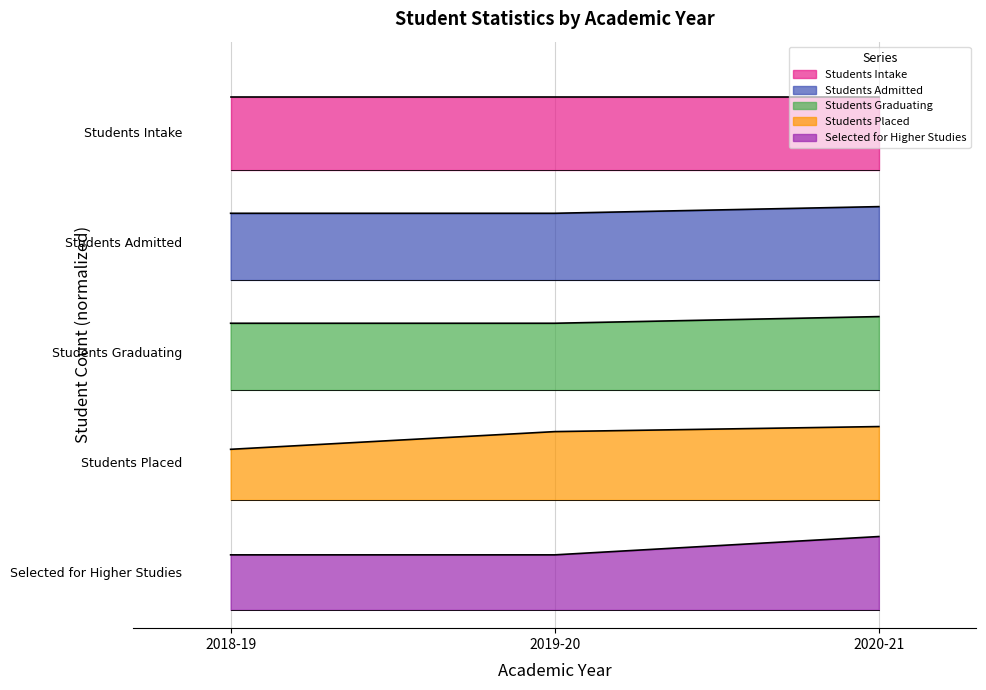

What position from the left is 2020-21?

3